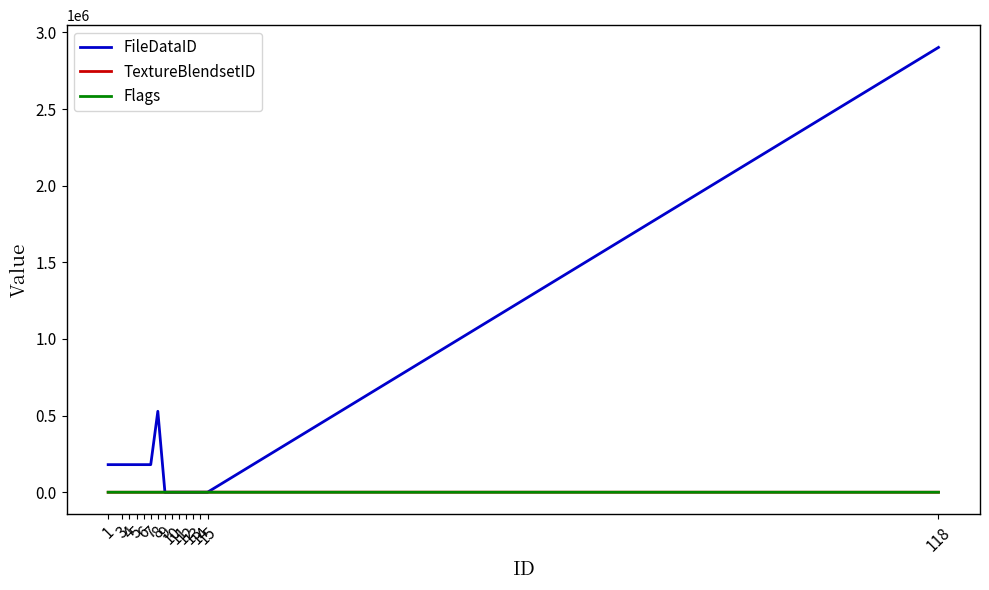

Which series has the largest range (max minus min)?

FileDataID